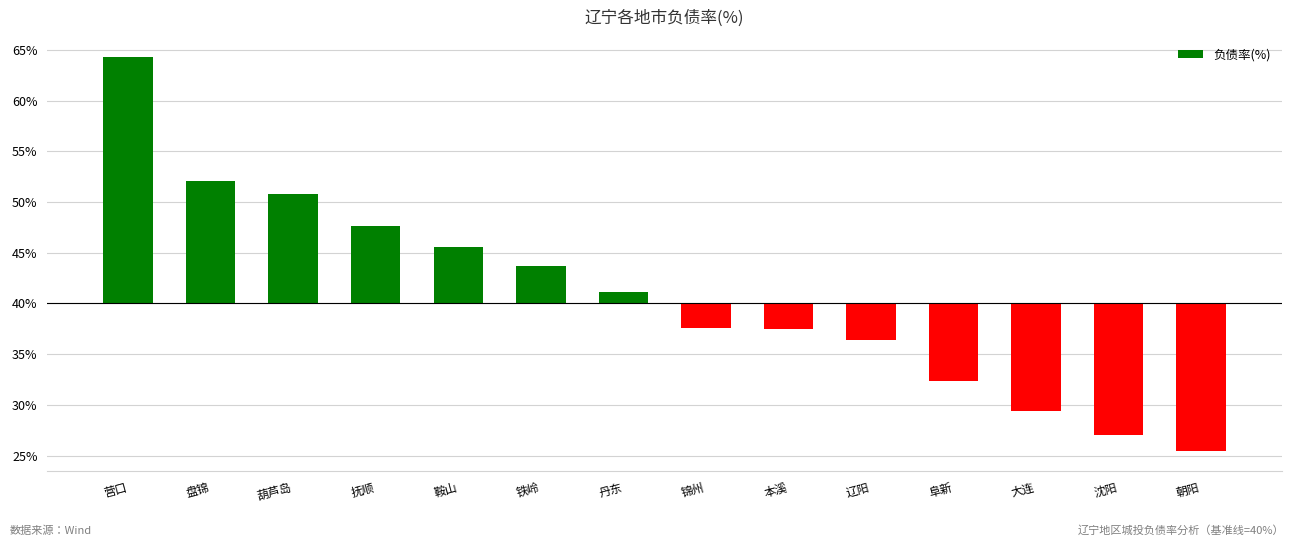

What is the label of the 5th bar from the right?

辽阳